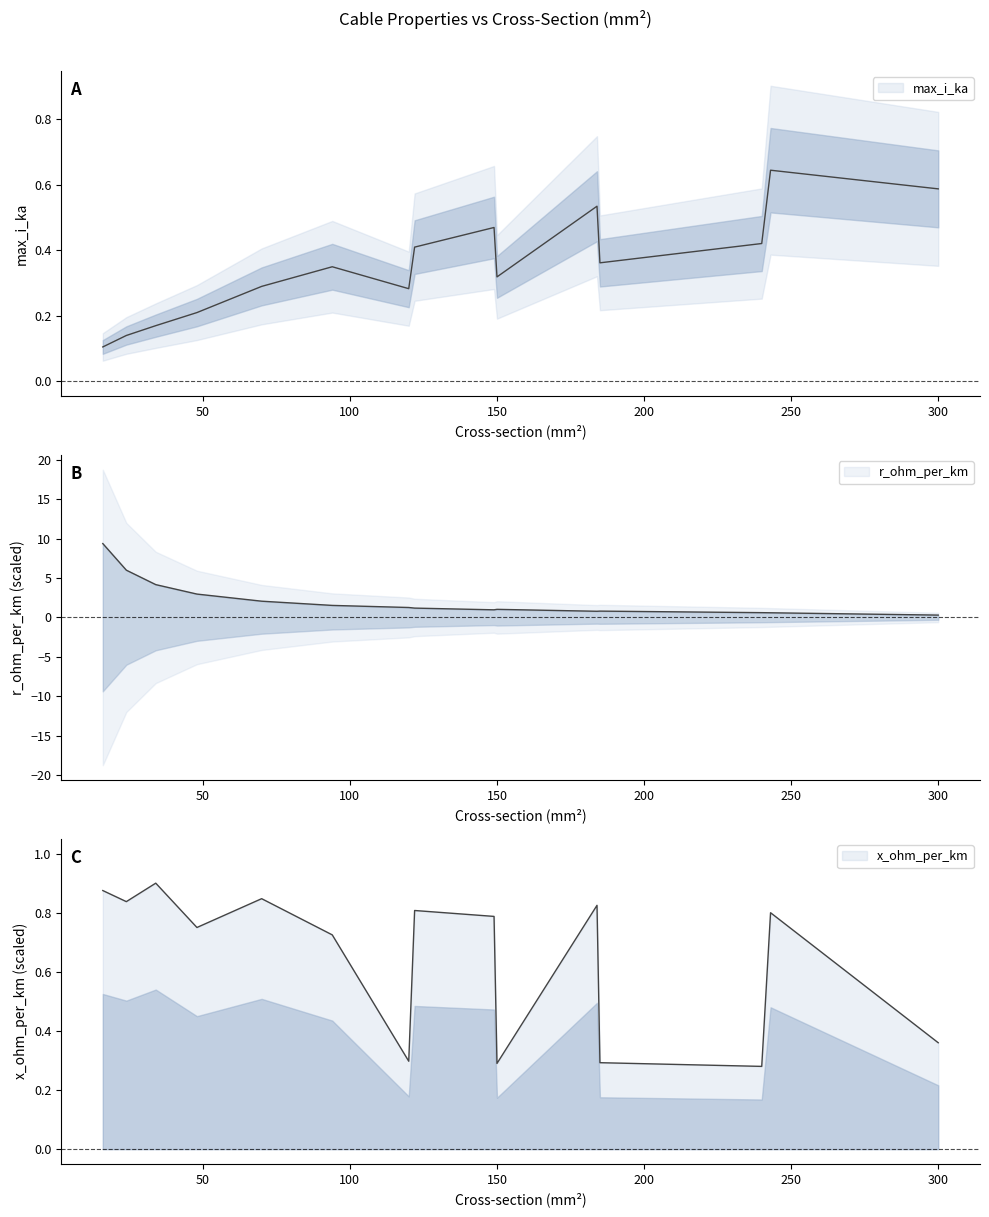

What is the difference between the maximum and second lowest values in the x_ohm_per_km series?

0.6